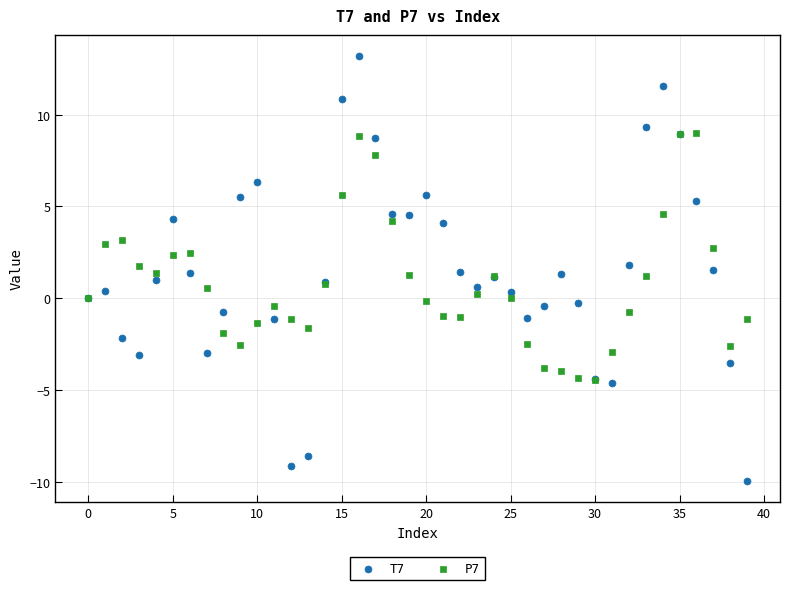

Which series reaches the maximum Y coordinate?

T7